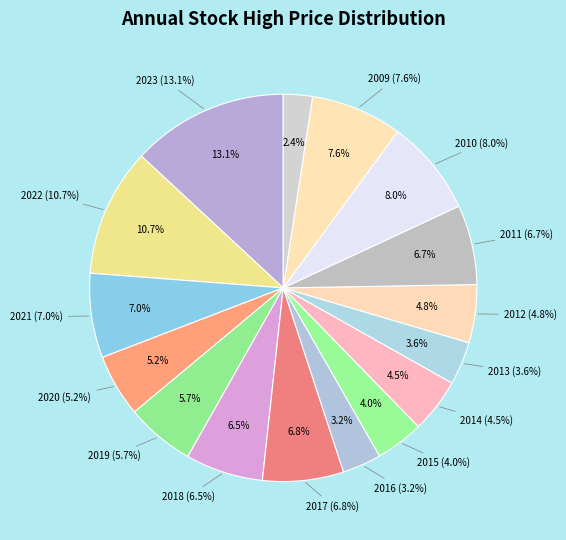

Does any single category account for the majority?

No